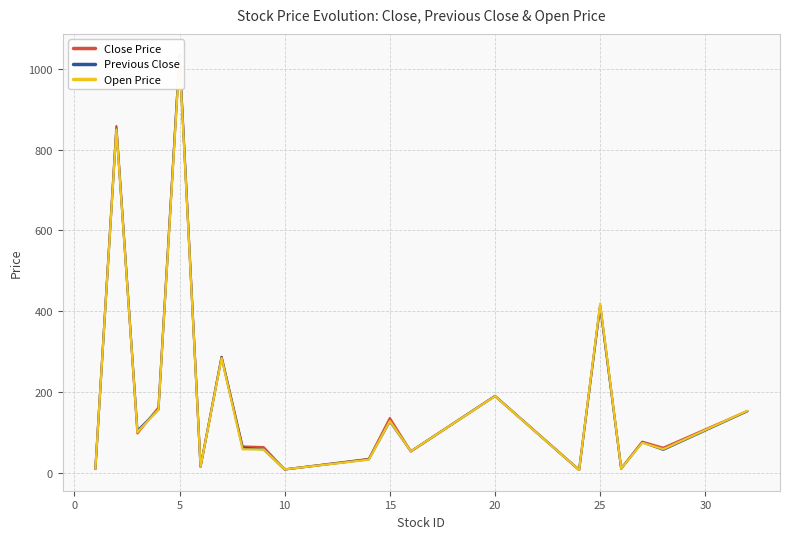

After their last crossing, which series has the higher values: Open Price or Close Price?

Open Price